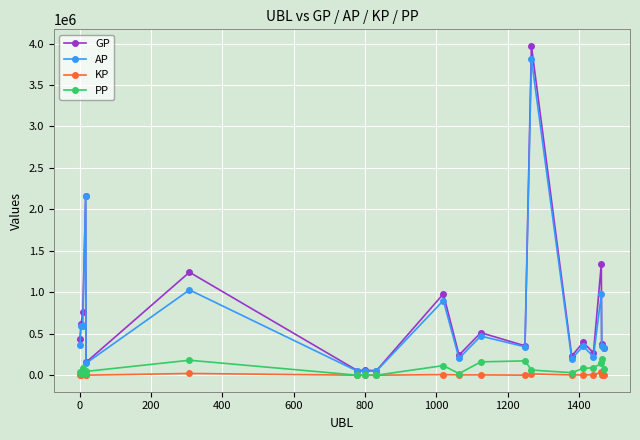

Which series has the widest spread of values?

GP